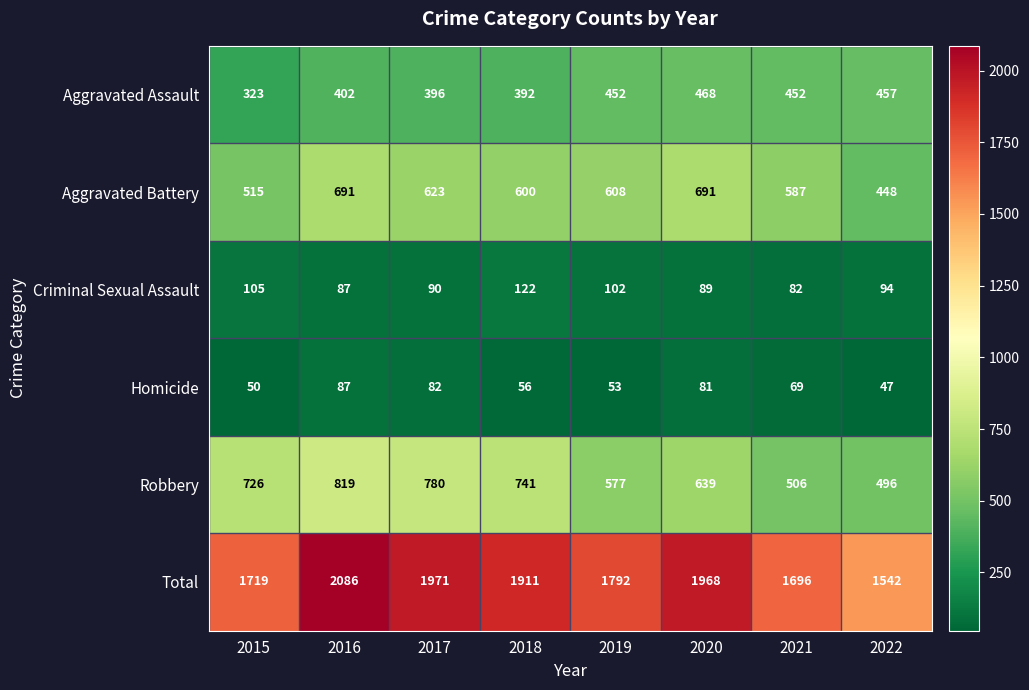

At which label is Robbery closest to 657?

2020